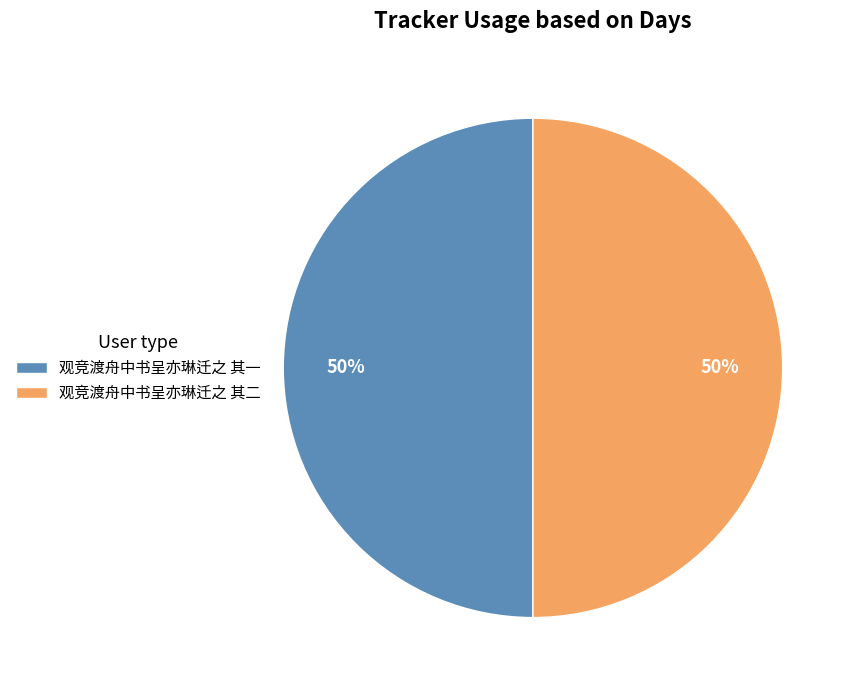

To the nearest percent, what is the average slice percentage?

50%